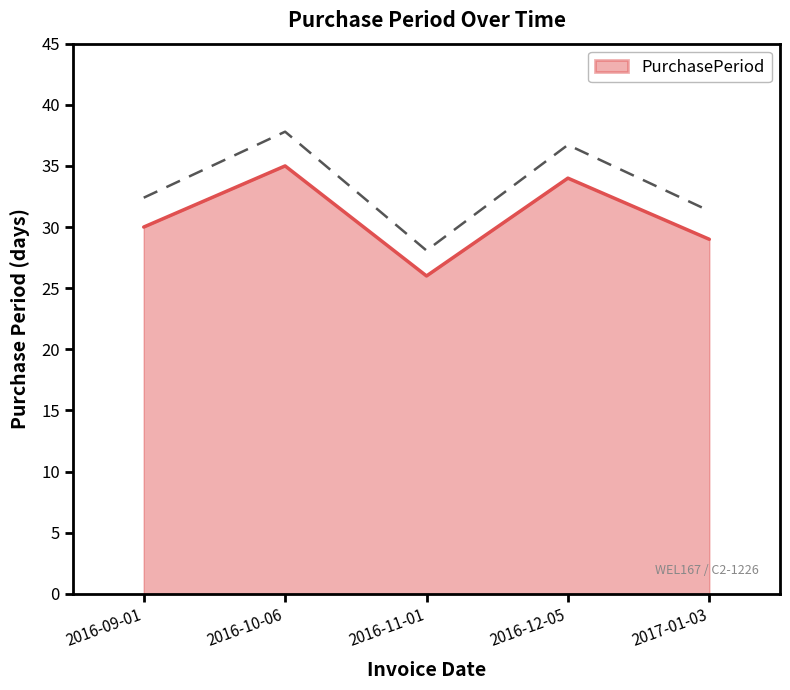

What is the value of the 3rd point from the left?

26